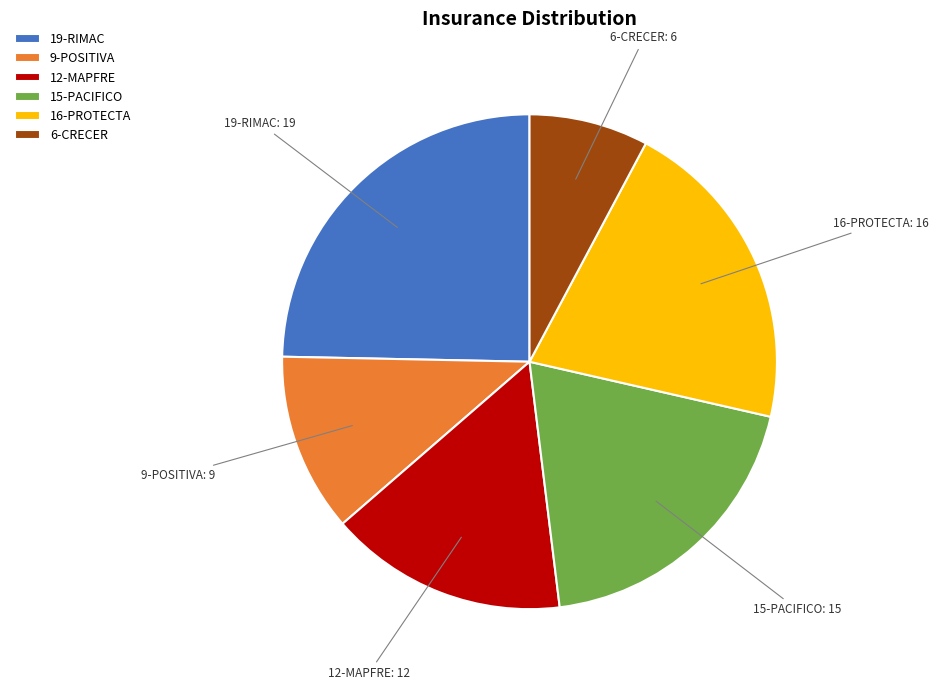

True or false: 6-CRECER accounts for 2% of the total.

False